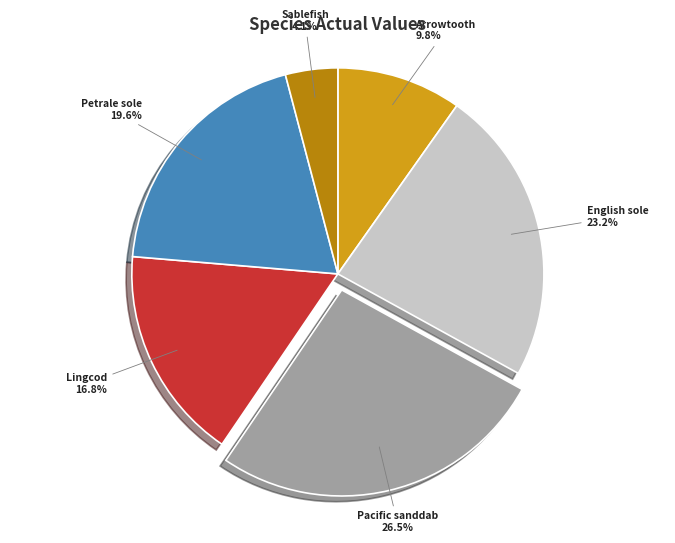

Is there any slice that represents more than half of the pie?

No